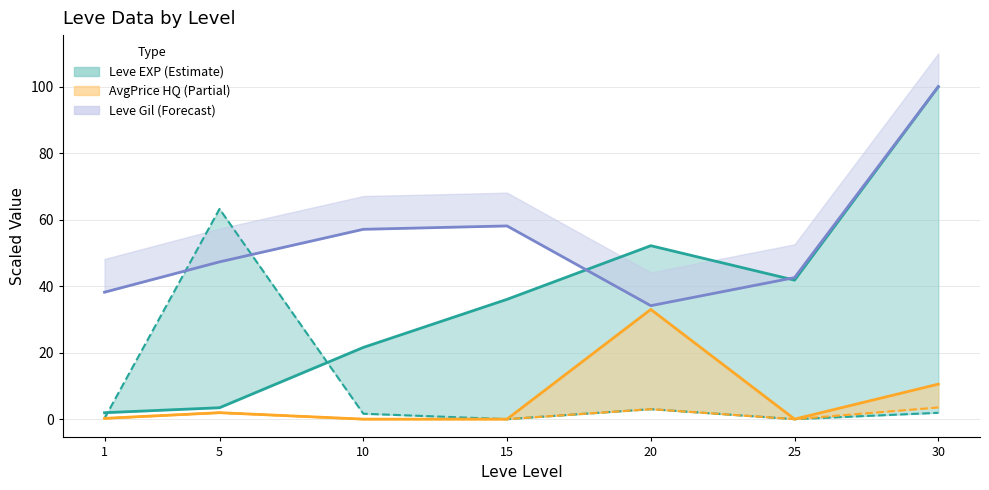

Reading left to right, list all the values displayed in this chart.

Leve EXP: 1.9	3.4	21.6	36.0	52.2	41.8	100.0
Leve Gil: 38.2	47.3	57.1	58.1	34.1	42.6	100.0
currentAveragePrice: 0.2	63.2	1.6	0.0	3.0	0.0	1.9
currentAveragePriceHQ: 0.2	1.9	0.0	0.0	3.0	0.0	3.5
LevePriceHQ: 0.2	1.9	0.0	0.0	33.0	0.0	10.5